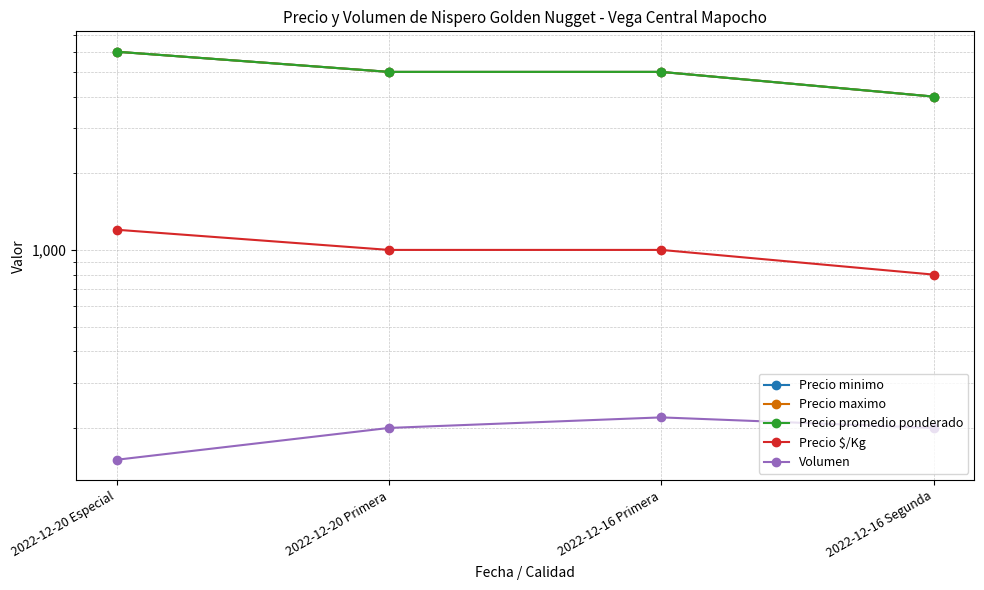

True or false: Precio promedio ponderado and Precio maximo intersect in this chart.

False